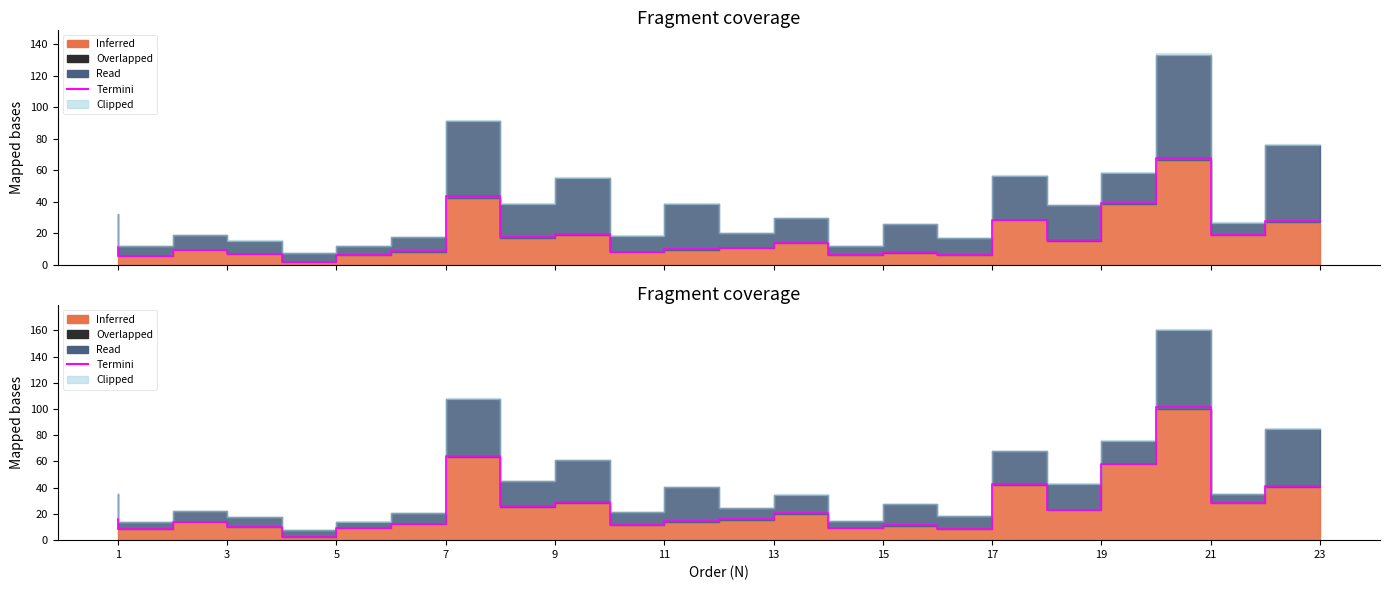

The chart shows a value of 4.8 at 15. True or false?

False